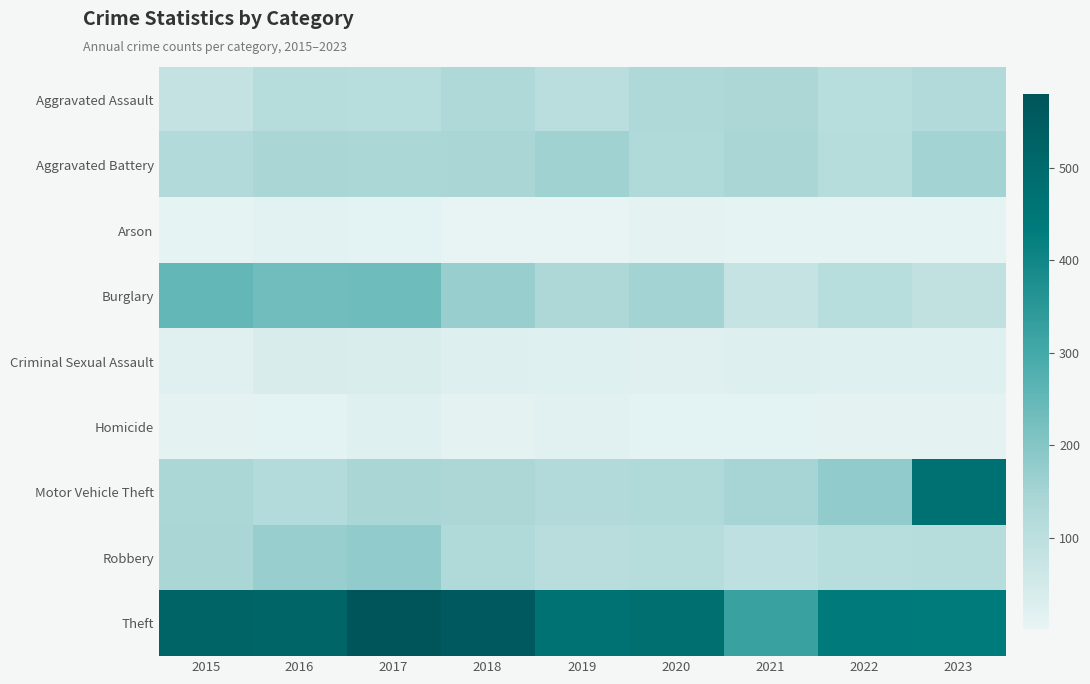

At how many categories does at least one series exceed 77?

9